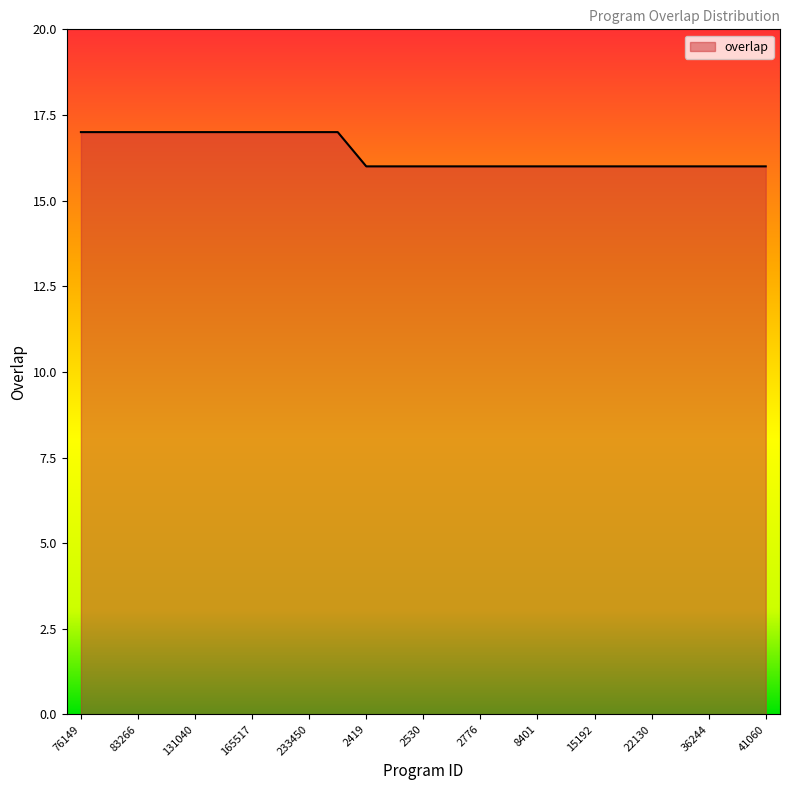

How many lines are shown in the chart?

1